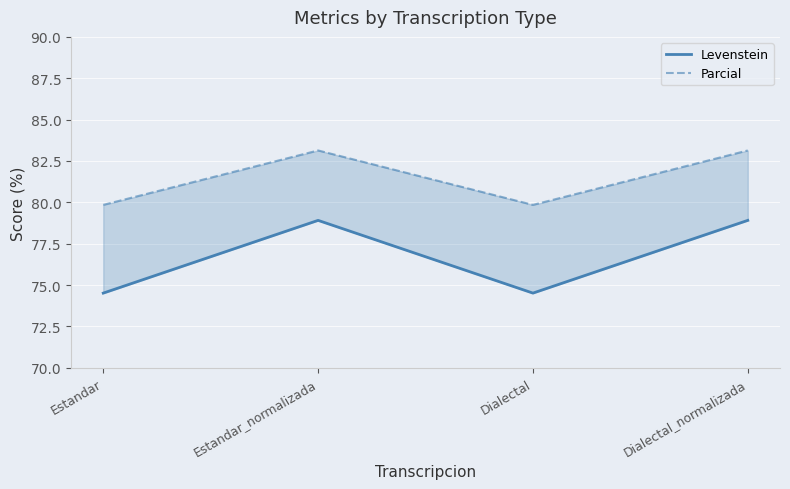

What is the sum of all Parcial values?

326.0